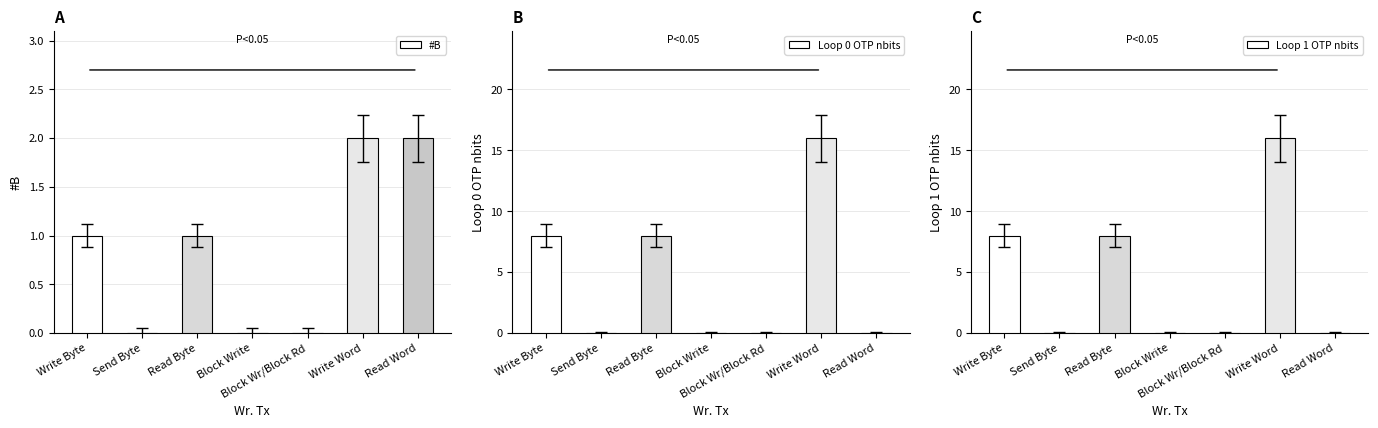

Which series has the largest total across all categories?

Loop 0 OTP nbits